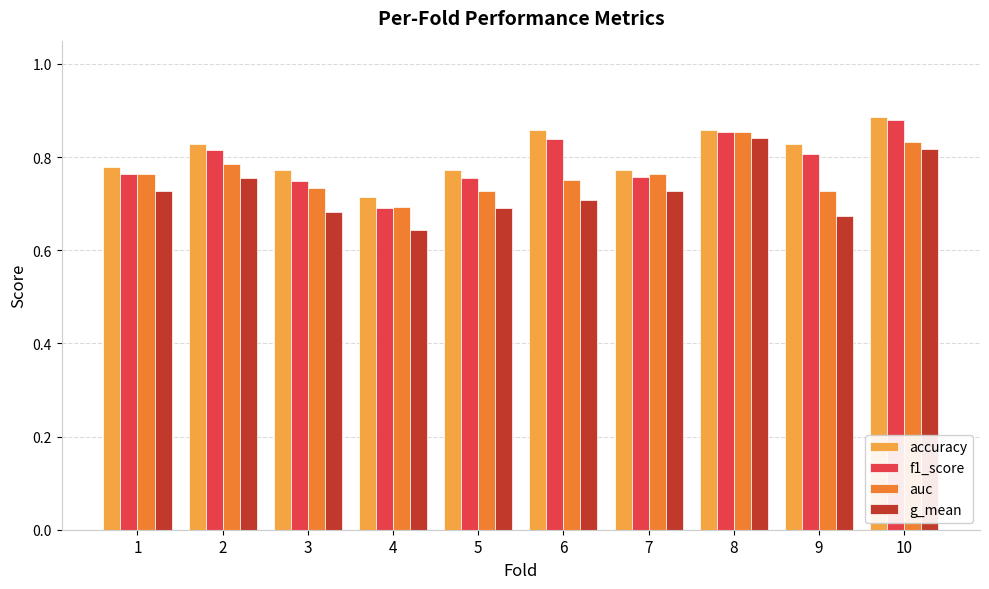

Is it true that g_mean equals 1.5 at 8?

False